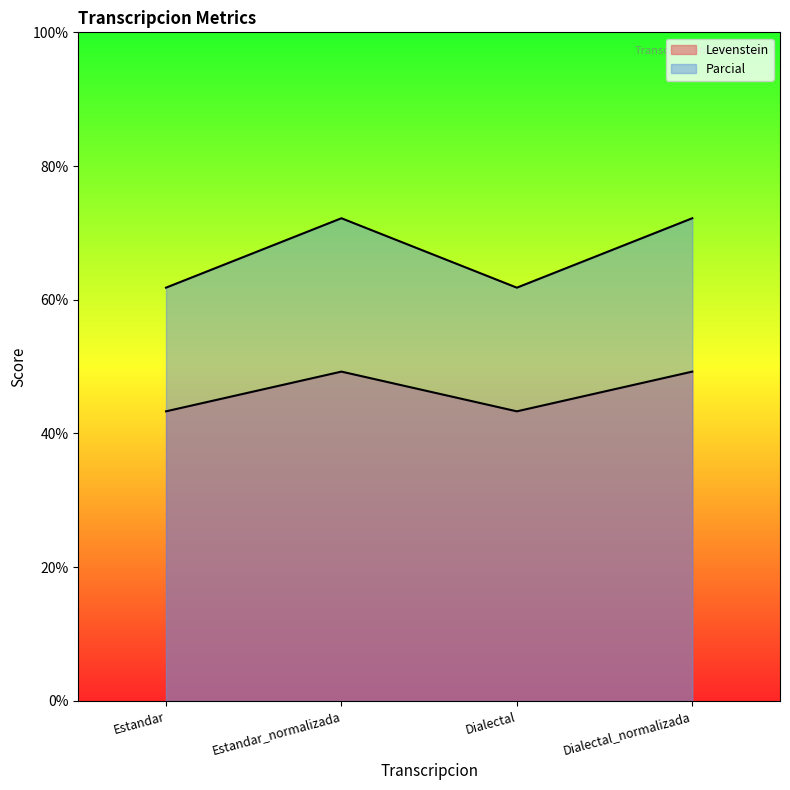

The Levenstein series shows 16.9 at Estandar. True or false?

False